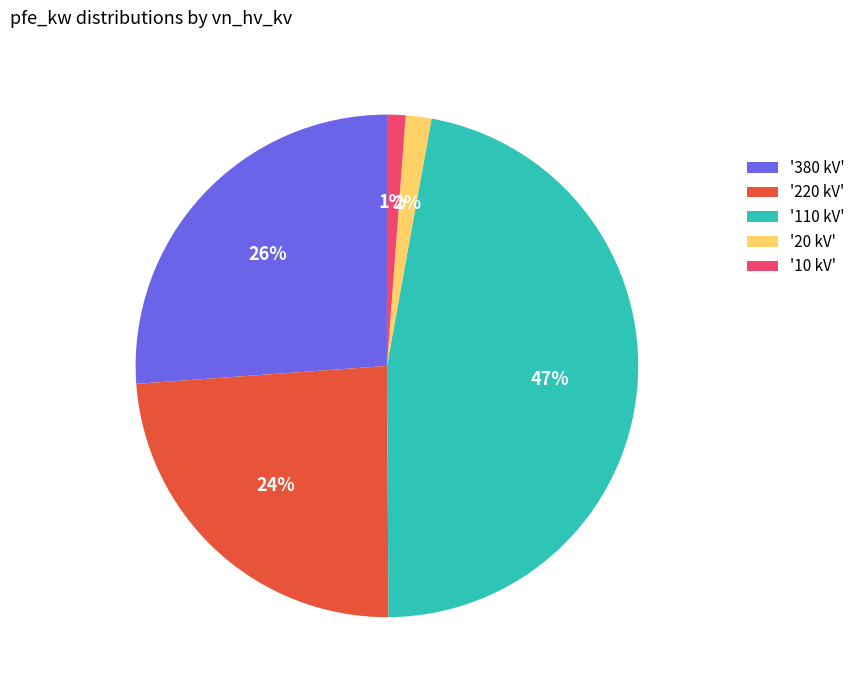

Combined, do '10 kV' and '380 kV' account for over 50%?

No